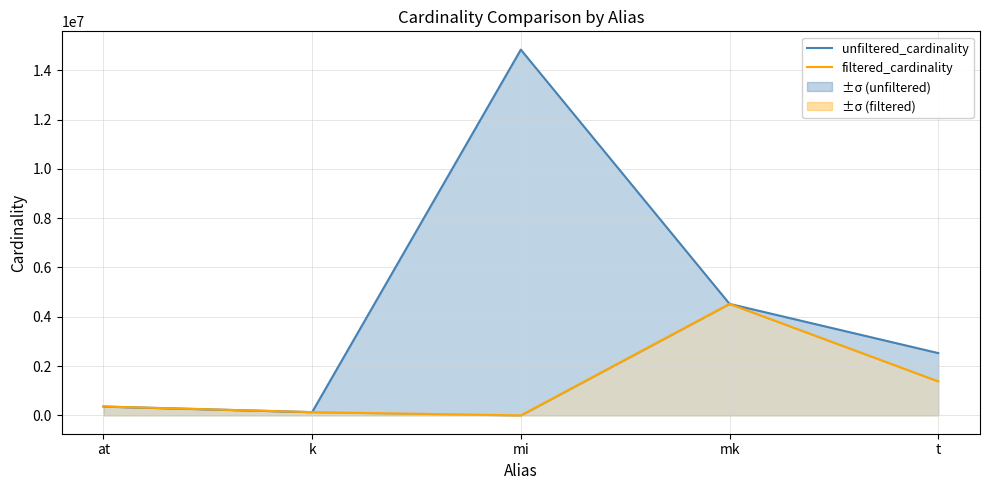

What is the lowest value of the unfiltered_cardinality series?

134170